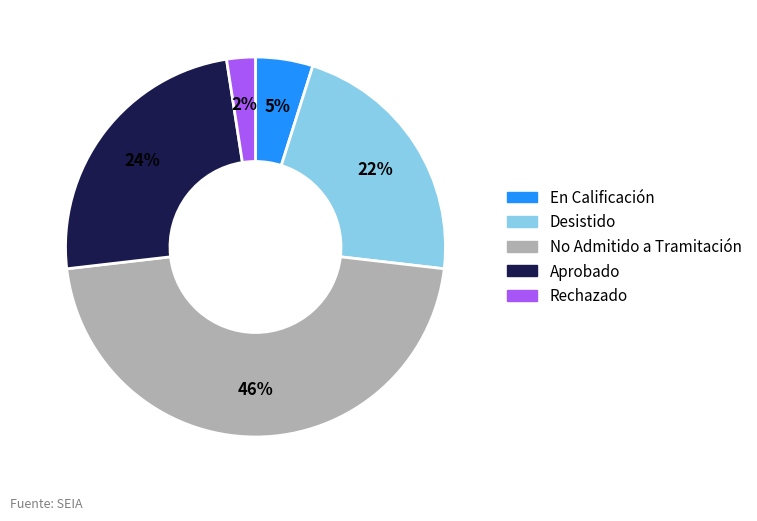

Is it true that Desistido is 36% of the pie?

False